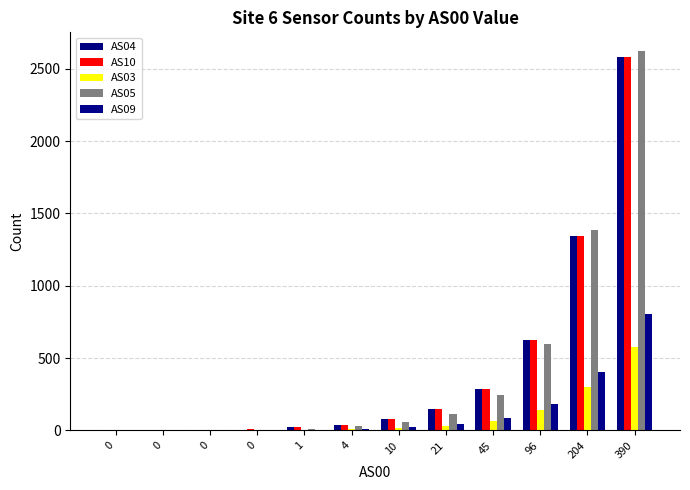

Are the bars horizontal?

No